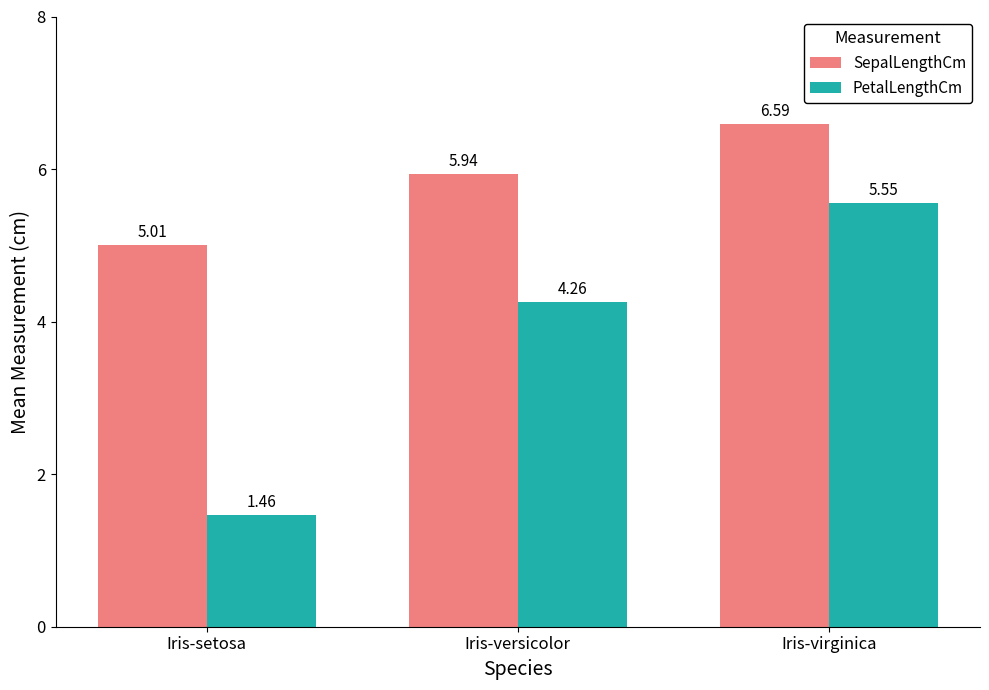

At which category is the sum across all series the highest?

Iris-virginica